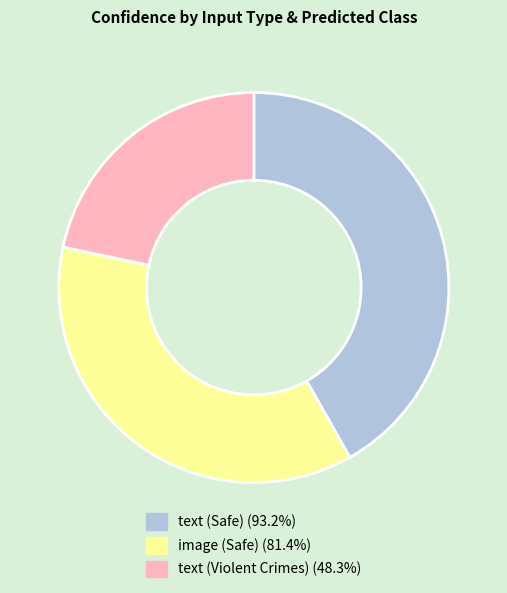

Is the sum of image (Safe) and text (Violent Crimes) greater than half?

Yes